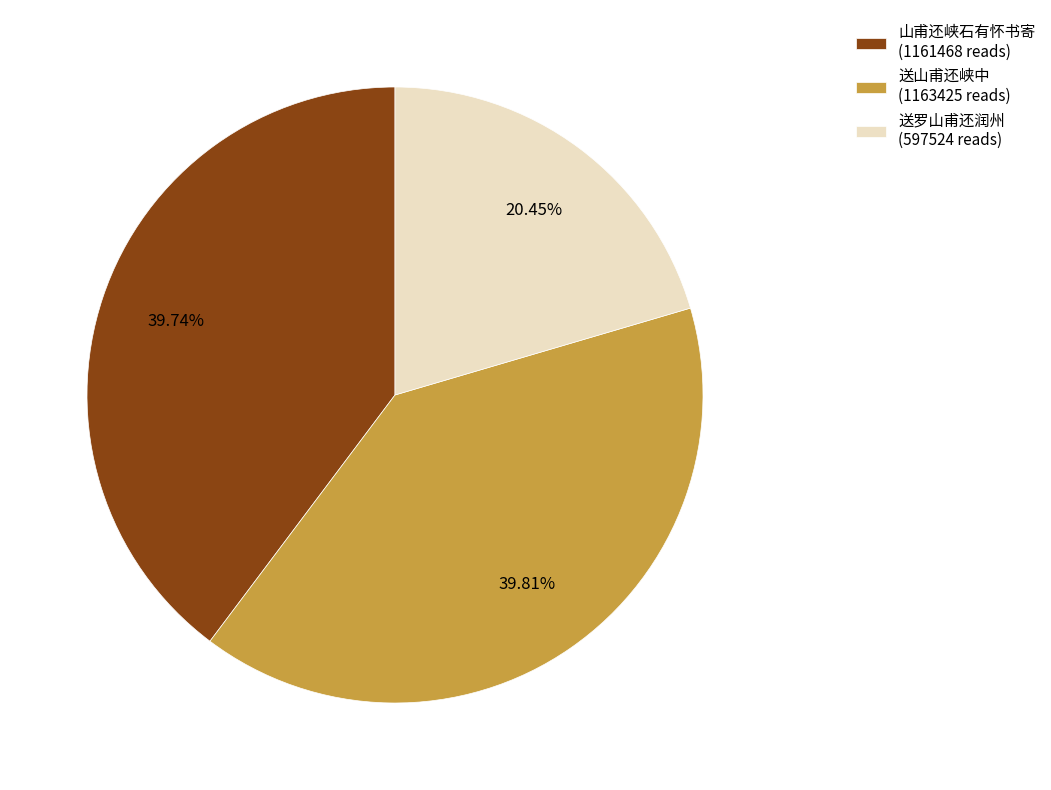

Is the sum of 送罗山甫还润州 (597524 reads) and 山甫还峡石有怀书寄 (1161468 reads) greater than half?

Yes